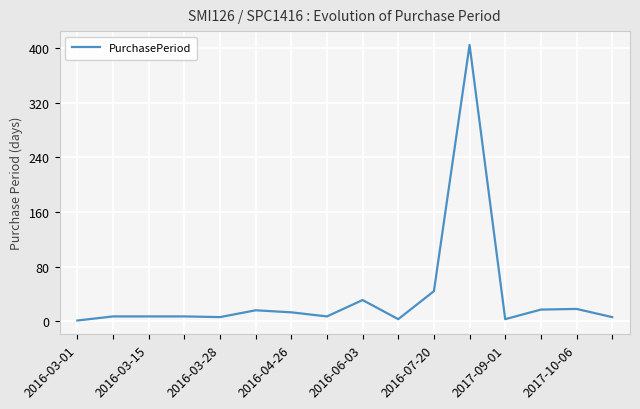

What is the greatest value displayed?

405